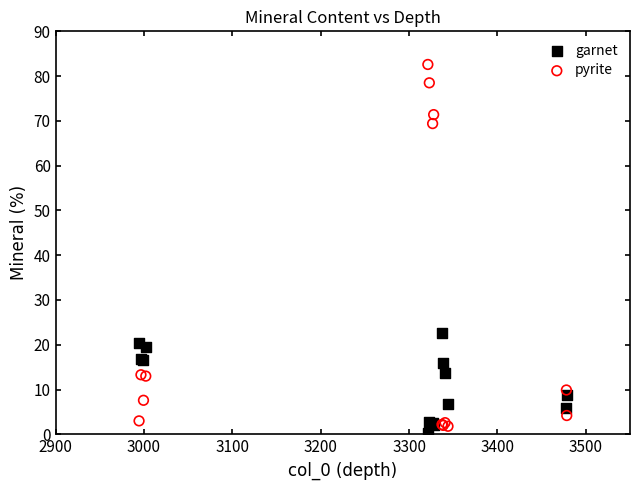

Which series has the largest Y range (max minus min)?

pyrite